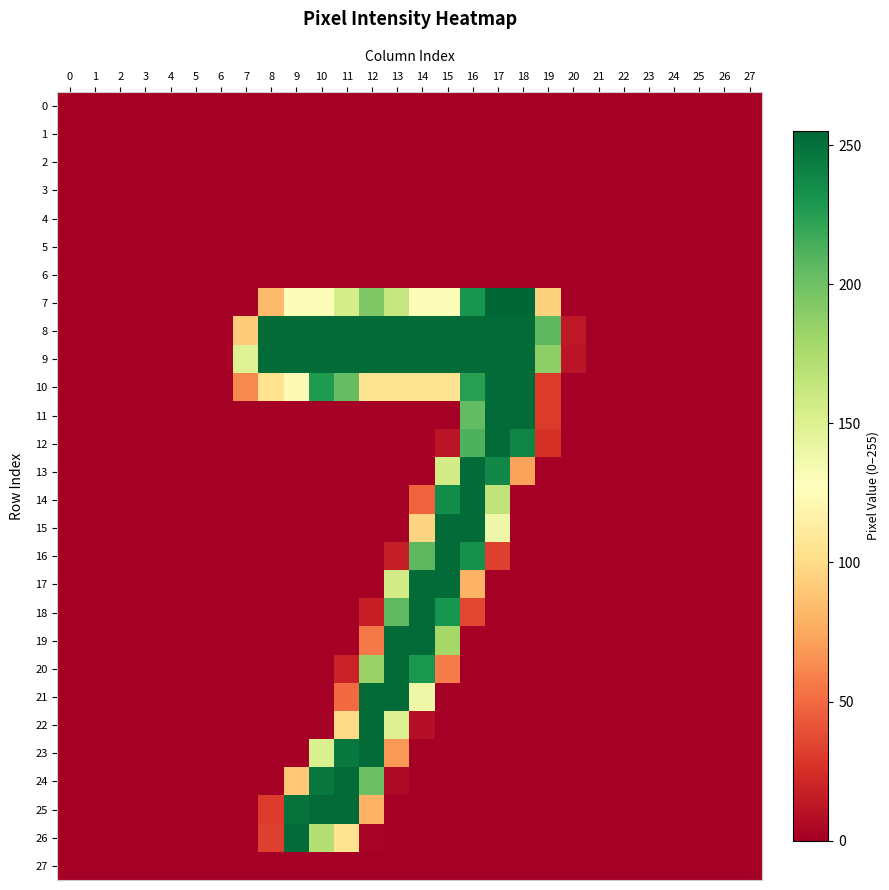

Which series has the largest total across all categories?

9